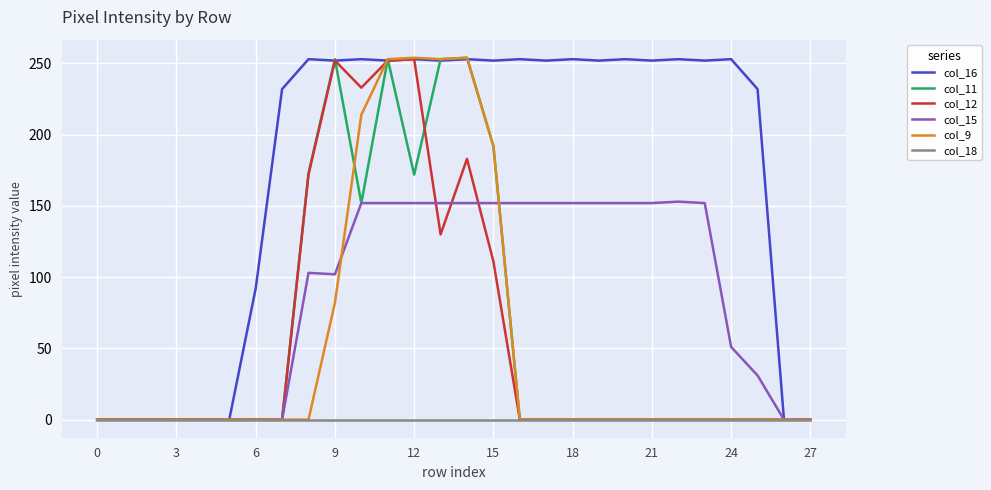

What is the maximum value for col_11?

254